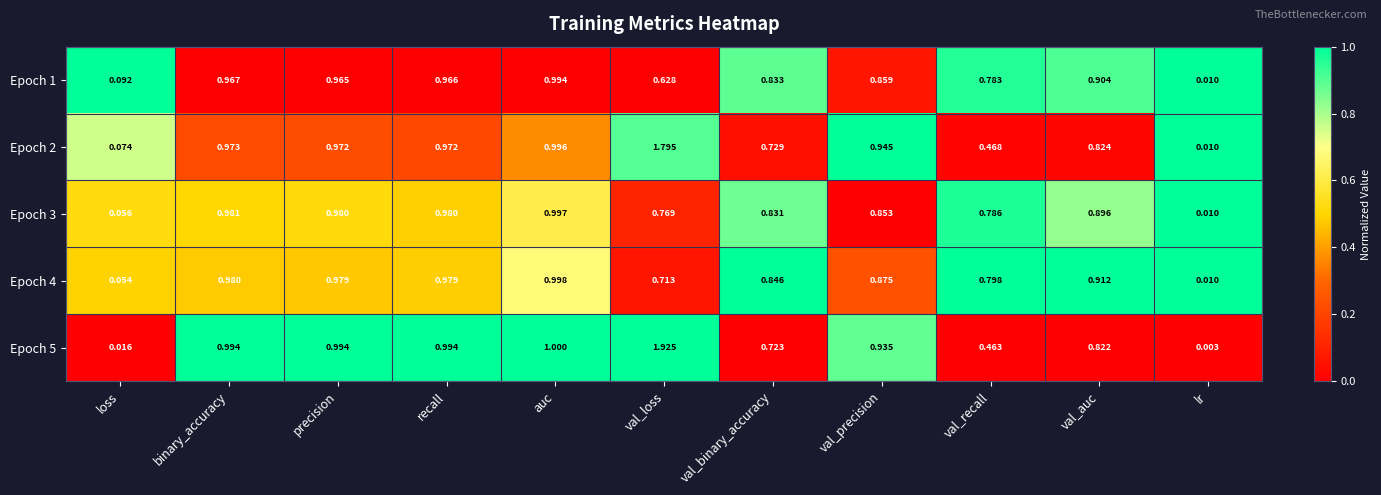

At which category is the sum across all series the highest?

val_loss